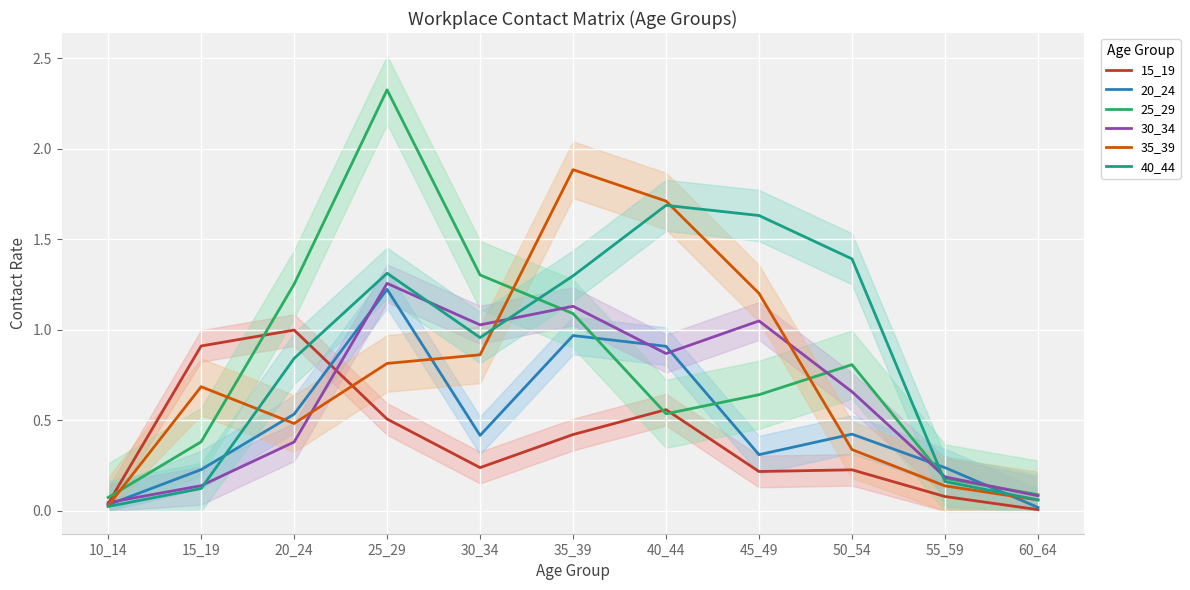

What is the average value of the 15_19 series?

0.4